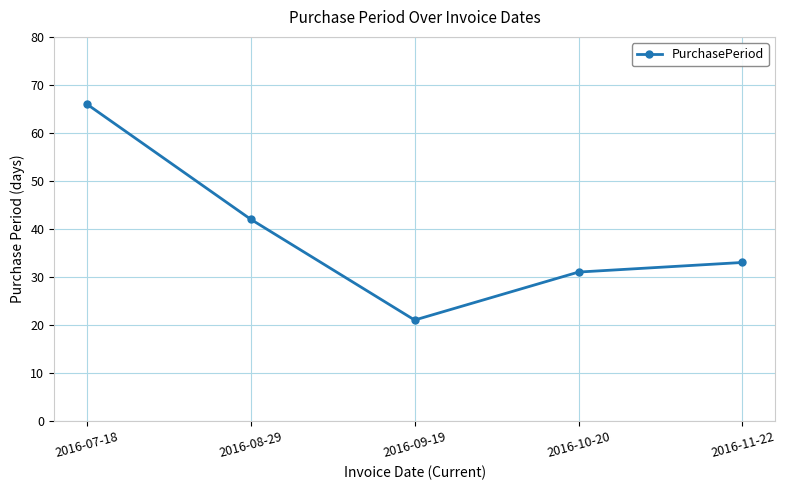

Approximately how many times larger is the value at 2016-07-18 compared to 2016-09-19?

3.1